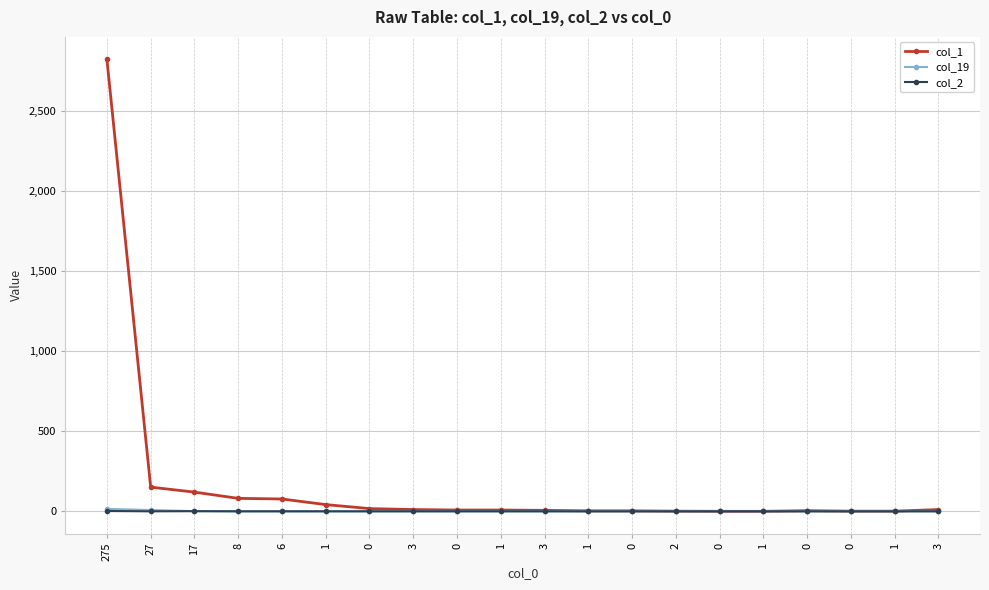

Is the value of col_19 at 6 greater than the value of col_1 at 275?

No